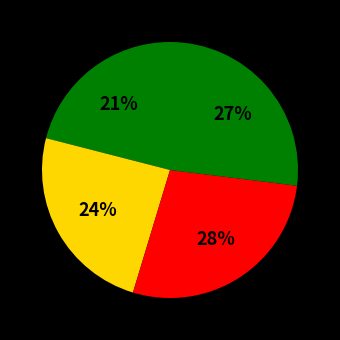

Count the number of slices in the pie.

4